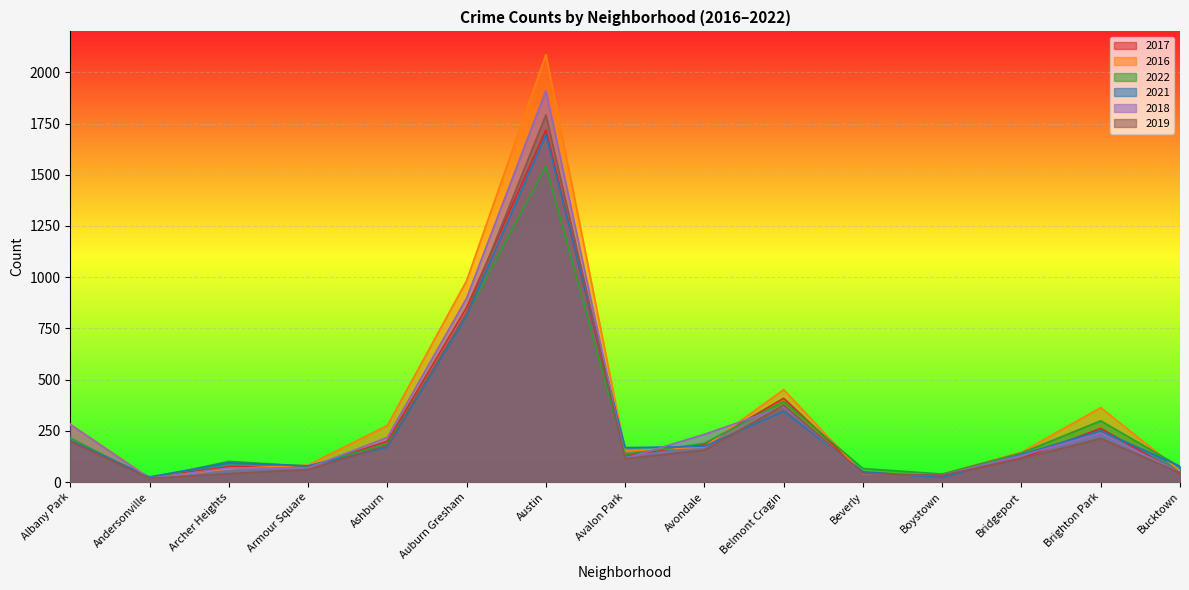

Is it true that 2022 equals 17 at Andersonville?

True